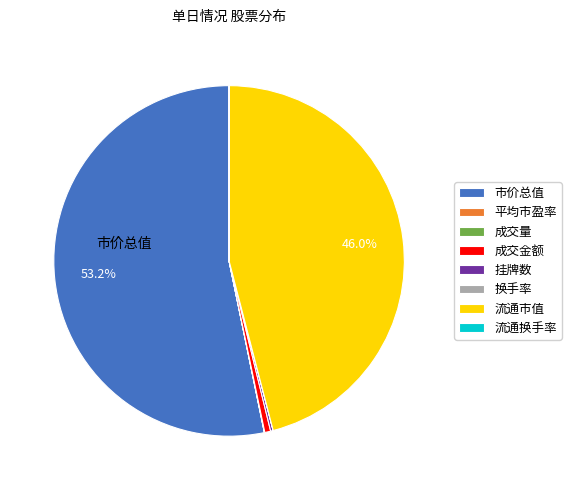

What is the majority slice?

市价总值